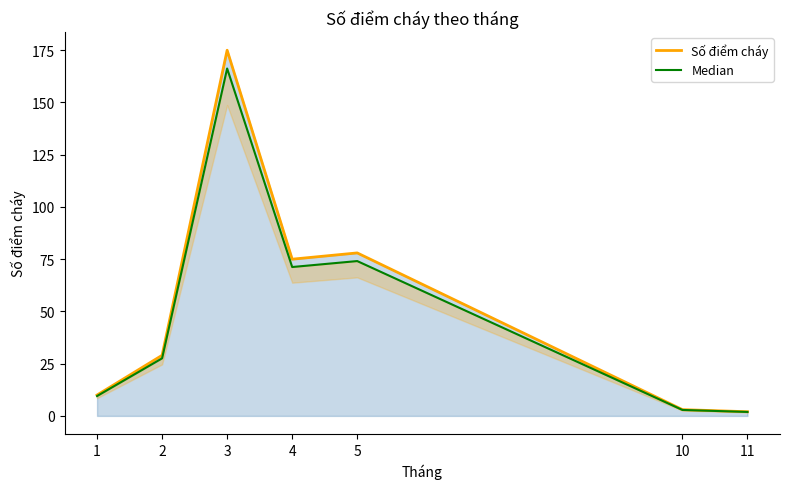

True or false: Số điểm cháy and Median cross at least once.

False